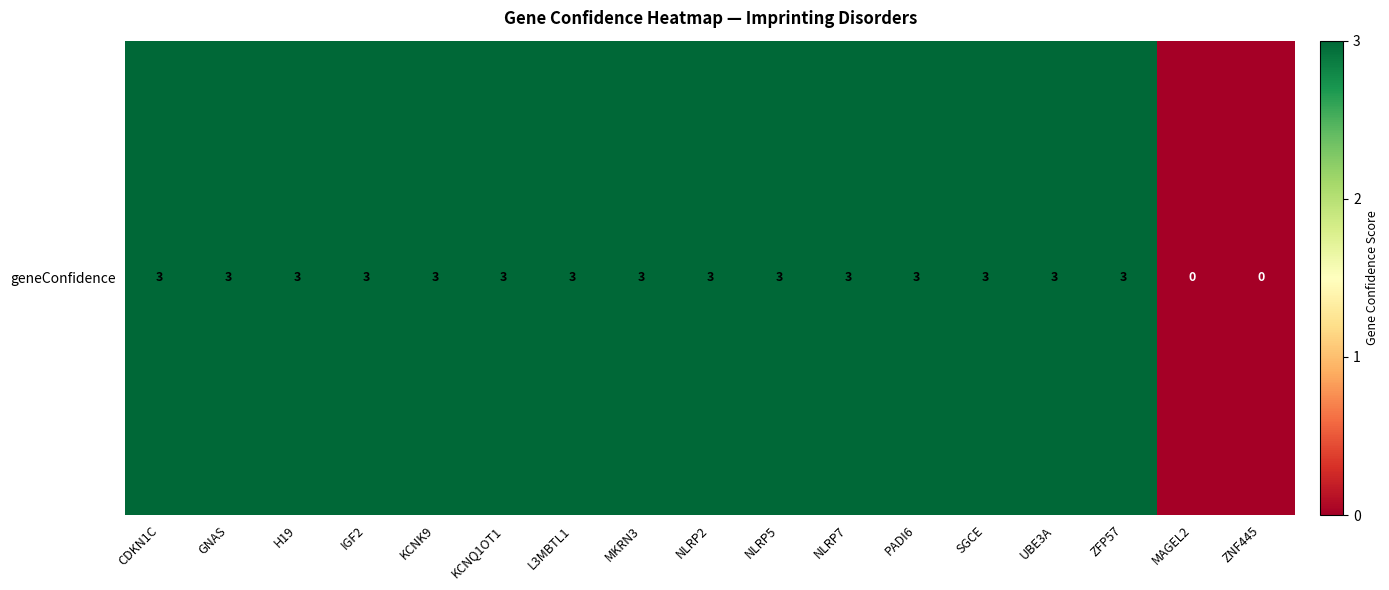

How many values are below 3?

2